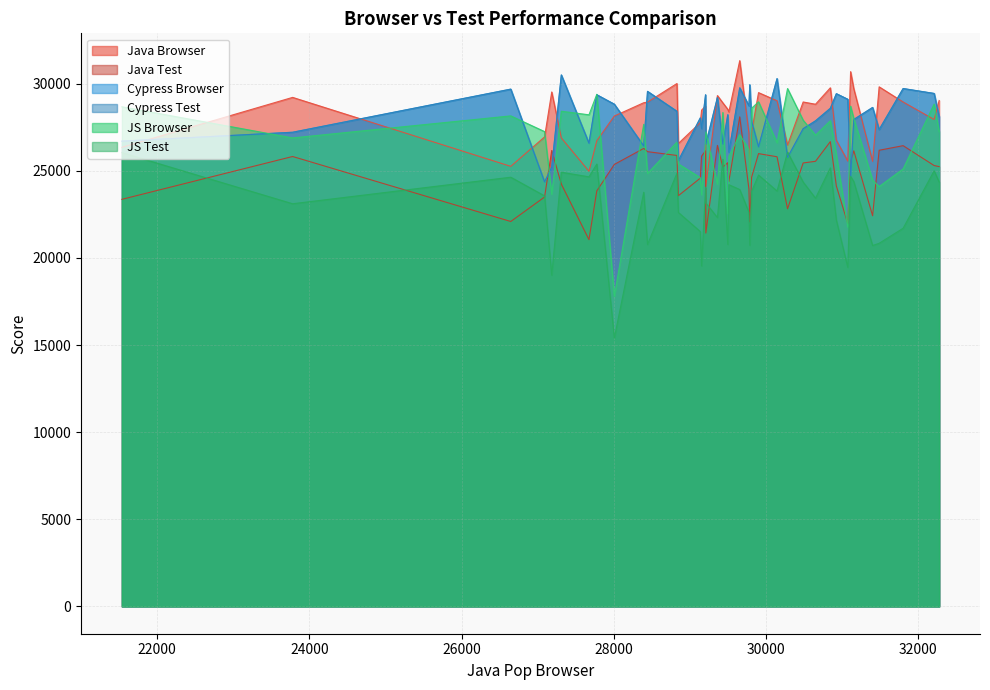

How many interior local peaks does the Cypress Browser series have?

14